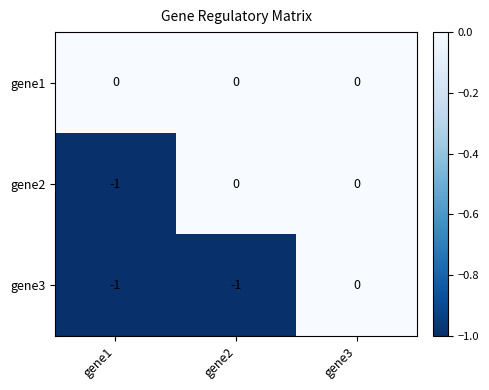

Reading left to right, transcribe all the data shown in this chart.

gene1: 0	0	0
gene2: -1	0	0
gene3: -1	-1	0